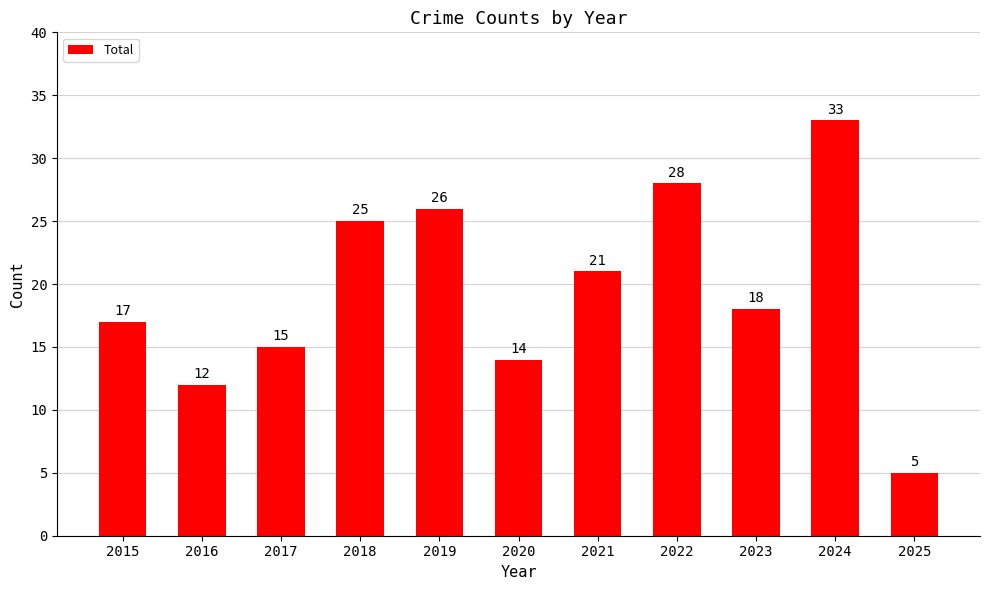

Reading left to right, what are all the values shown in this chart?

17	12	15	25	26	14	21	28	18	33	5